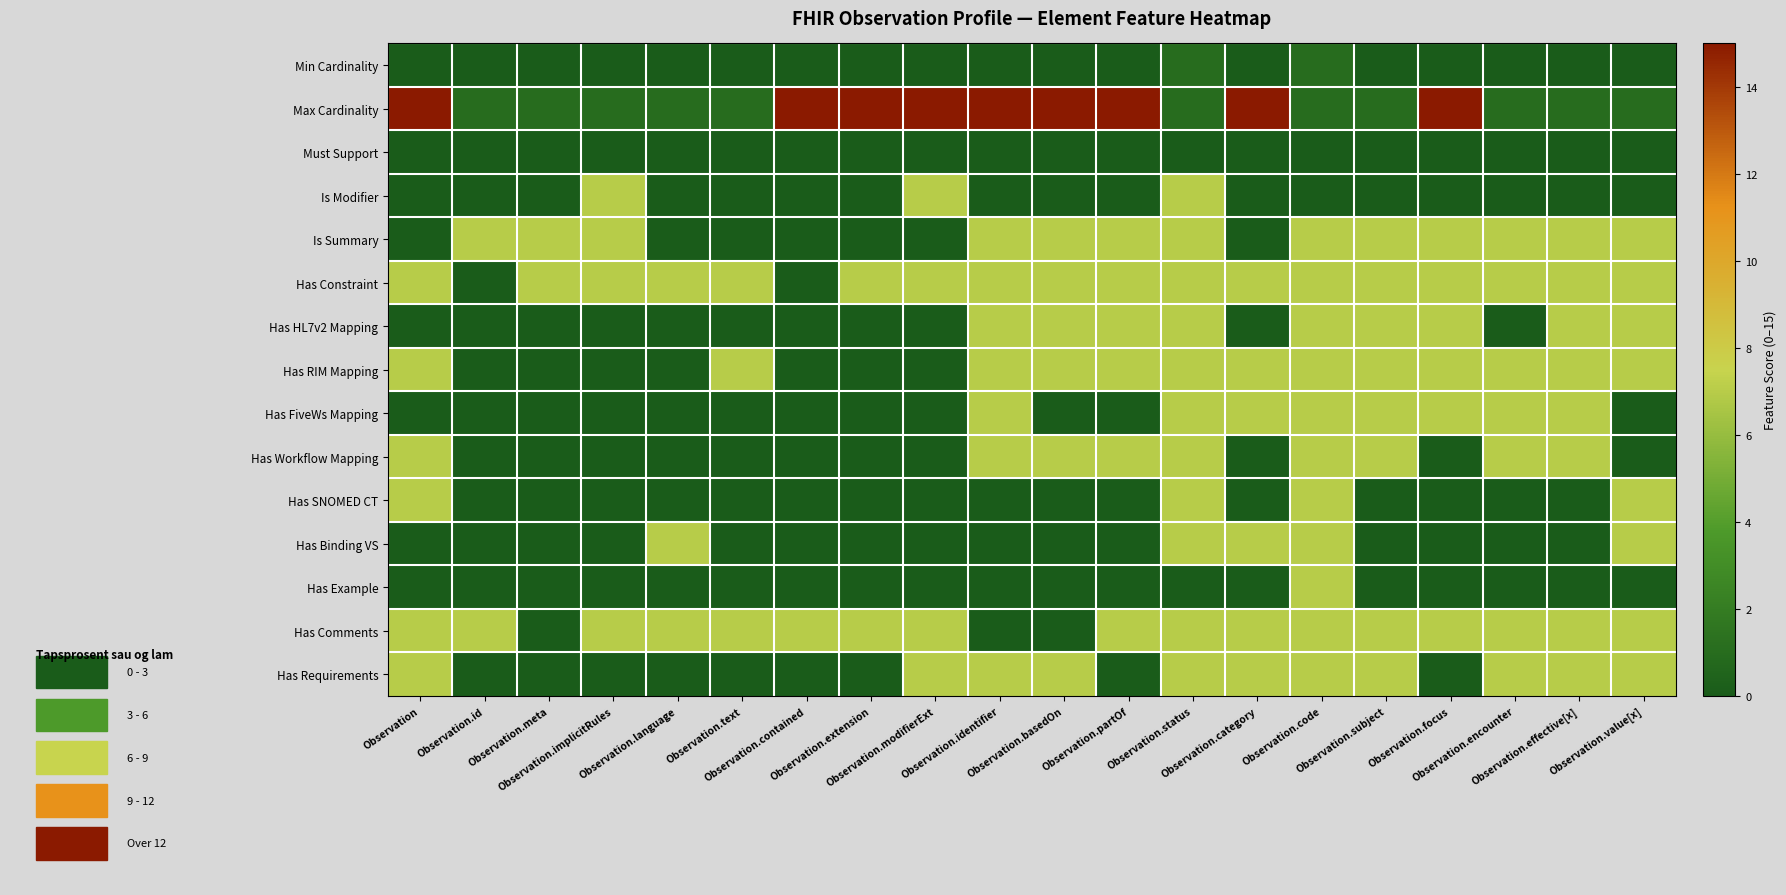

Reading right to left, what are all the values shown in this chart?

Min Cardinality: Observation.value[x]=0	Observation.effective[x]=0	Observation.encounter=0	Observation.focus=0	Observation.subject=0	Observation.code=1	Observation.category=0	Observation.status=1	Observation.partOf=0	Observation.basedOn=0	Observation.identifier=0	Observation.modifierExt=0	Observation.extension=0	Observation.contained=0	Observation.text=0	Observation.language=0	Observation.implicitRules=0	Observation.meta=0	Observation.id=0	Observation=0
Max Cardinality: Observation.value[x]=1	Observation.effective[x]=1	Observation.encounter=1	Observation.focus=15	Observation.subject=1	Observation.code=1	Observation.category=15	Observation.status=1	Observation.partOf=15	Observation.basedOn=15	Observation.identifier=15	Observation.modifierExt=15	Observation.extension=15	Observation.contained=15	Observation.text=1	Observation.language=1	Observation.implicitRules=1	Observation.meta=1	Observation.id=1	Observation=15
Must Support: Observation.value[x]=0	Observation.effective[x]=0	Observation.encounter=0	Observation.focus=0	Observation.subject=0	Observation.code=0	Observation.category=0	Observation.status=0	Observation.partOf=0	Observation.basedOn=0	Observation.identifier=0	Observation.modifierExt=0	Observation.extension=0	Observation.contained=0	Observation.text=0	Observation.language=0	Observation.implicitRules=0	Observation.meta=0	Observation.id=0	Observation=0
Is Modifier: Observation.value[x]=0	Observation.effective[x]=0	Observation.encounter=0	Observation.focus=0	Observation.subject=0	Observation.code=0	Observation.category=0	Observation.status=7	Observation.partOf=0	Observation.basedOn=0	Observation.identifier=0	Observation.modifierExt=7	Observation.extension=0	Observation.contained=0	Observation.text=0	Observation.language=0	Observation.implicitRules=7	Observation.meta=0	Observation.id=0	Observation=0
Is Summary: Observation.value[x]=7	Observation.effective[x]=7	Observation.encounter=7	Observation.focus=7	Observation.subject=7	Observation.code=7	Observation.category=0	Observation.status=7	Observation.partOf=7	Observation.basedOn=7	Observation.identifier=7	Observation.modifierExt=0	Observation.extension=0	Observation.contained=0	Observation.text=0	Observation.language=0	Observation.implicitRules=7	Observation.meta=7	Observation.id=7	Observation=0
Has Constraint: Observation.value[x]=7	Observation.effective[x]=7	Observation.encounter=7	Observation.focus=7	Observation.subject=7	Observation.code=7	Observation.category=7	Observation.status=7	Observation.partOf=7	Observation.basedOn=7	Observation.identifier=7	Observation.modifierExt=7	Observation.extension=7	Observation.contained=0	Observation.text=7	Observation.language=7	Observation.implicitRules=7	Observation.meta=7	Observation.id=0	Observation=7
Has HL7v2 Mapping: Observation.value[x]=7	Observation.effective[x]=7	Observation.encounter=0	Observation.focus=7	Observation.subject=7	Observation.code=7	Observation.category=0	Observation.status=7	Observation.partOf=7	Observation.basedOn=7	Observation.identifier=7	Observation.modifierExt=0	Observation.extension=0	Observation.contained=0	Observation.text=0	Observation.language=0	Observation.implicitRules=0	Observation.meta=0	Observation.id=0	Observation=0
Has RIM Mapping: Observation.value[x]=7	Observation.effective[x]=7	Observation.encounter=7	Observation.focus=7	Observation.subject=7	Observation.code=7	Observation.category=7	Observation.status=7	Observation.partOf=7	Observation.basedOn=7	Observation.identifier=7	Observation.modifierExt=0	Observation.extension=0	Observation.contained=0	Observation.text=7	Observation.language=0	Observation.implicitRules=0	Observation.meta=0	Observation.id=0	Observation=7
Has FiveWs Mapping: Observation.value[x]=0	Observation.effective[x]=7	Observation.encounter=7	Observation.focus=7	Observation.subject=7	Observation.code=7	Observation.category=7	Observation.status=7	Observation.partOf=0	Observation.basedOn=0	Observation.identifier=7	Observation.modifierExt=0	Observation.extension=0	Observation.contained=0	Observation.text=0	Observation.language=0	Observation.implicitRules=0	Observation.meta=0	Observation.id=0	Observation=0
Has Workflow Mapping: Observation.value[x]=0	Observation.effective[x]=7	Observation.encounter=7	Observation.focus=0	Observation.subject=7	Observation.code=7	Observation.category=0	Observation.status=7	Observation.partOf=7	Observation.basedOn=7	Observation.identifier=7	Observation.modifierExt=0	Observation.extension=0	Observation.contained=0	Observation.text=0	Observation.language=0	Observation.implicitRules=0	Observation.meta=0	Observation.id=0	Observation=7
Has SNOMED CT: Observation.value[x]=7	Observation.effective[x]=0	Observation.encounter=0	Observation.focus=0	Observation.subject=0	Observation.code=7	Observation.category=0	Observation.status=7	Observation.partOf=0	Observation.basedOn=0	Observation.identifier=0	Observation.modifierExt=0	Observation.extension=0	Observation.contained=0	Observation.text=0	Observation.language=0	Observation.implicitRules=0	Observation.meta=0	Observation.id=0	Observation=7
Has Binding VS: Observation.value[x]=7	Observation.effective[x]=0	Observation.encounter=0	Observation.focus=0	Observation.subject=0	Observation.code=7	Observation.category=7	Observation.status=7	Observation.partOf=0	Observation.basedOn=0	Observation.identifier=0	Observation.modifierExt=0	Observation.extension=0	Observation.contained=0	Observation.text=0	Observation.language=7	Observation.implicitRules=0	Observation.meta=0	Observation.id=0	Observation=0
Has Example: Observation.value[x]=0	Observation.effective[x]=0	Observation.encounter=0	Observation.focus=0	Observation.subject=0	Observation.code=7	Observation.category=0	Observation.status=0	Observation.partOf=0	Observation.basedOn=0	Observation.identifier=0	Observation.modifierExt=0	Observation.extension=0	Observation.contained=0	Observation.text=0	Observation.language=0	Observation.implicitRules=0	Observation.meta=0	Observation.id=0	Observation=0
Has Comments: Observation.value[x]=7	Observation.effective[x]=7	Observation.encounter=7	Observation.focus=7	Observation.subject=7	Observation.code=7	Observation.category=7	Observation.status=7	Observation.partOf=7	Observation.basedOn=0	Observation.identifier=0	Observation.modifierExt=7	Observation.extension=7	Observation.contained=7	Observation.text=7	Observation.language=7	Observation.implicitRules=7	Observation.meta=0	Observation.id=7	Observation=7
Has Requirements: Observation.value[x]=7	Observation.effective[x]=7	Observation.encounter=7	Observation.focus=0	Observation.subject=7	Observation.code=7	Observation.category=7	Observation.status=7	Observation.partOf=0	Observation.basedOn=7	Observation.identifier=7	Observation.modifierExt=7	Observation.extension=0	Observation.contained=0	Observation.text=0	Observation.language=0	Observation.implicitRules=0	Observation.meta=0	Observation.id=0	Observation=7